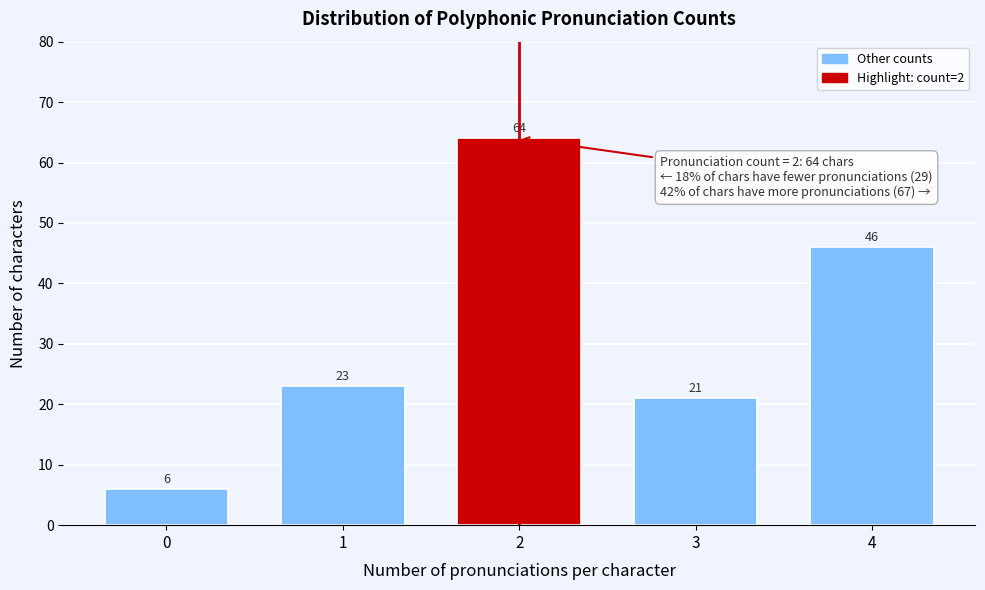

Reading right to left, list all the values displayed in this chart.

46	21	64	23	6